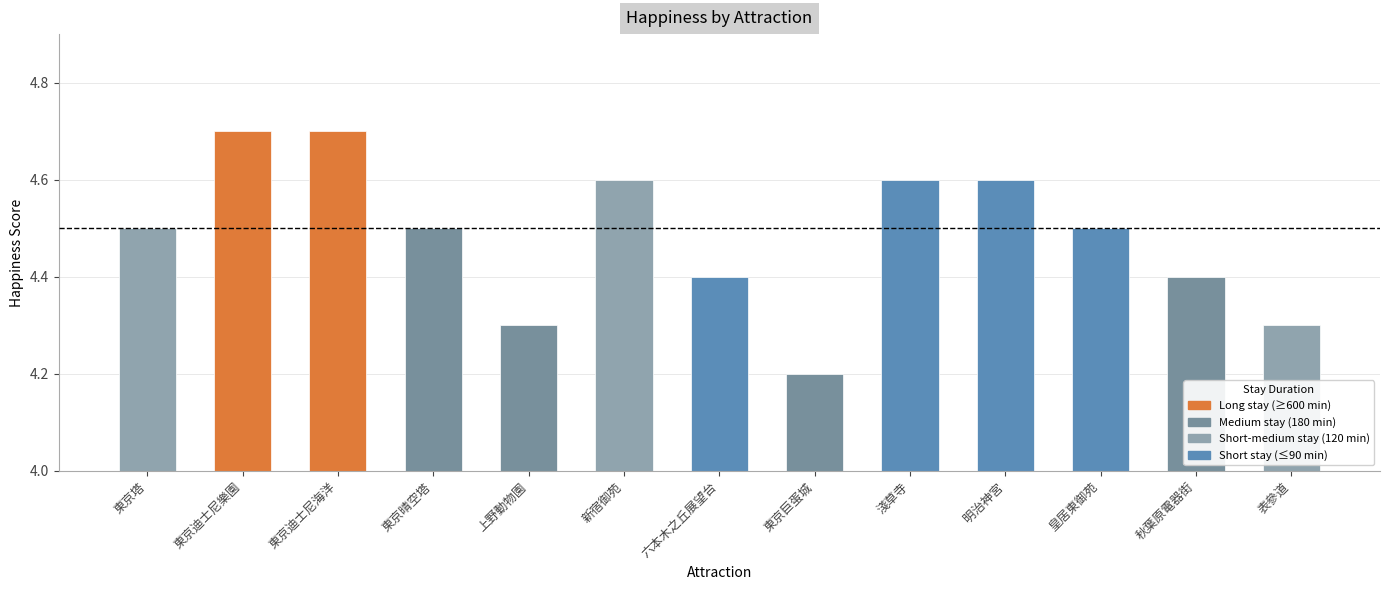

What is the label of the 6th bar from the right?

東京巨蛋城